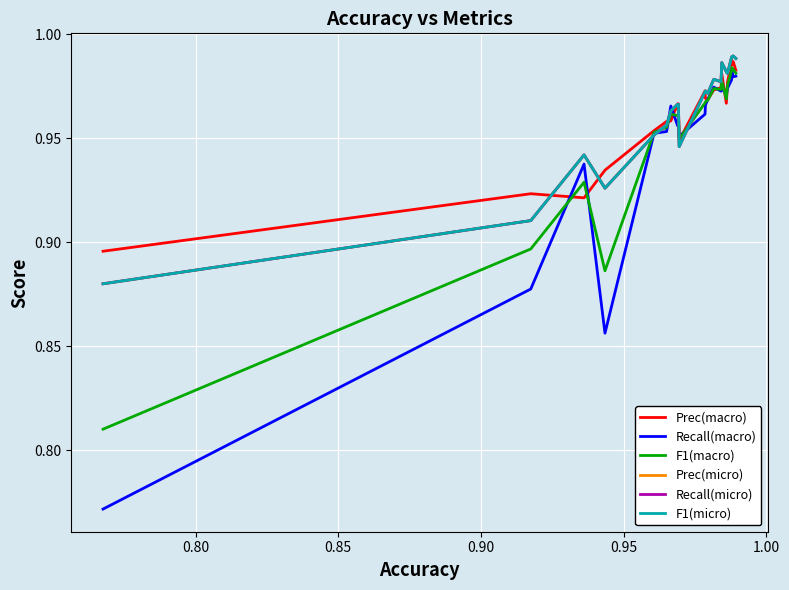

Is this an area chart (filled region under the line)?

No